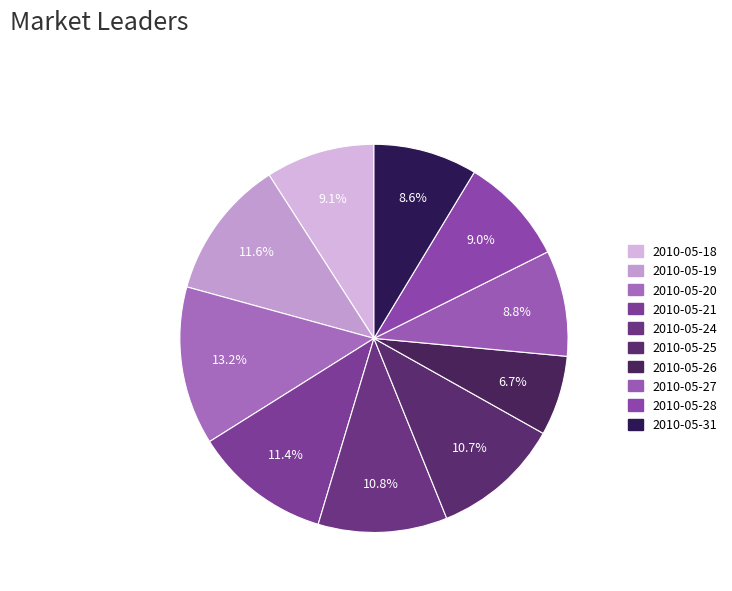

What is the ratio of the value at 2010-05-20 to the value at 2010-05-25?

1.2